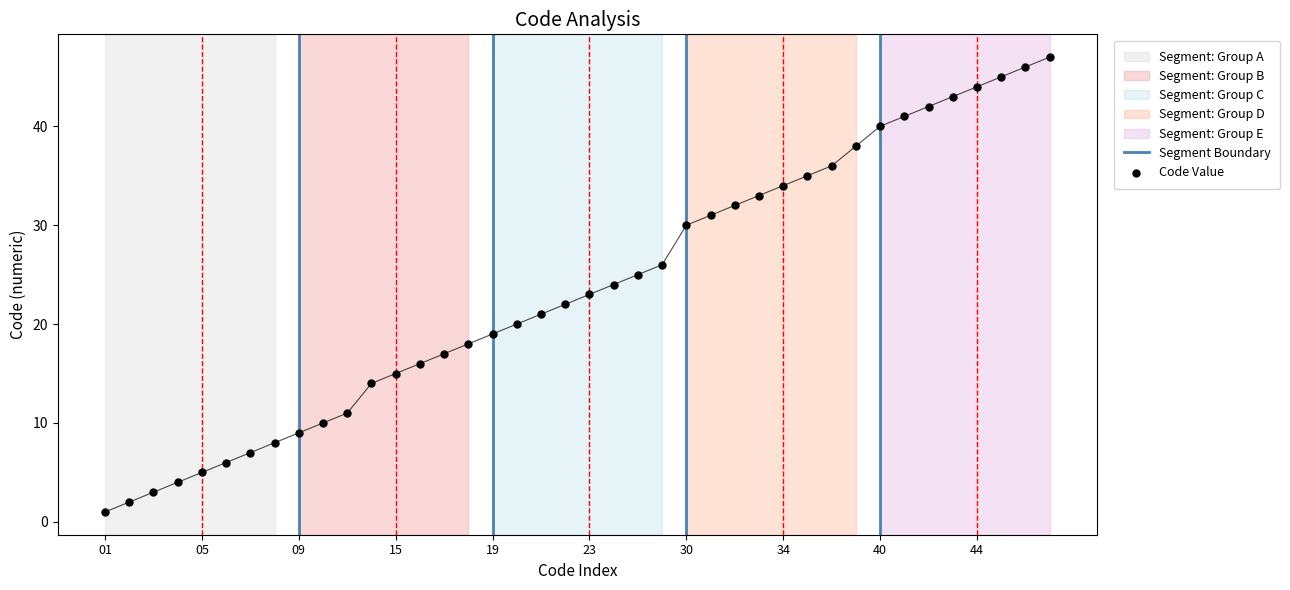

What is the change in value from 22 to 41?

+19